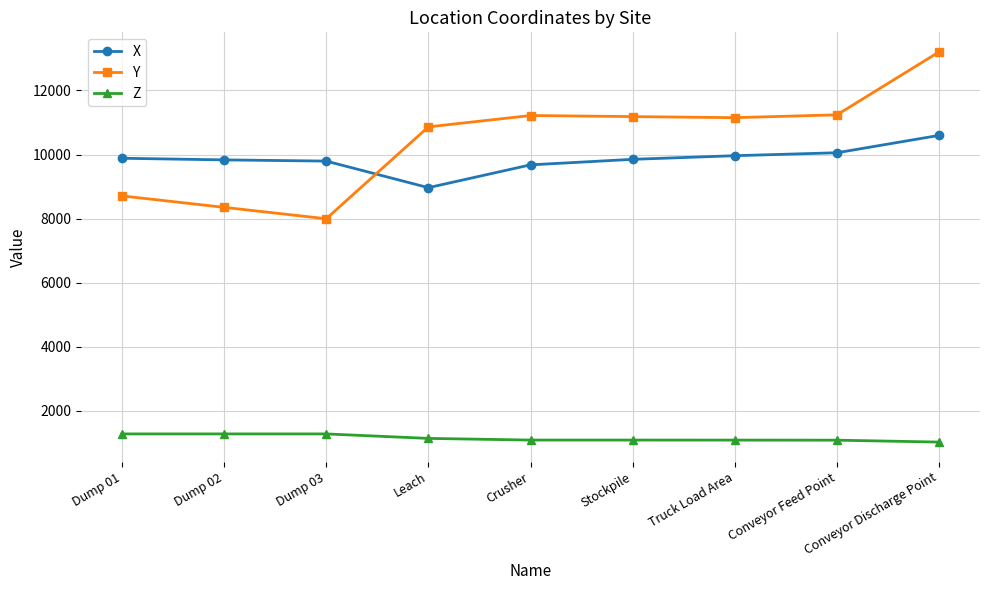

Which series has the widest spread of values?

Y